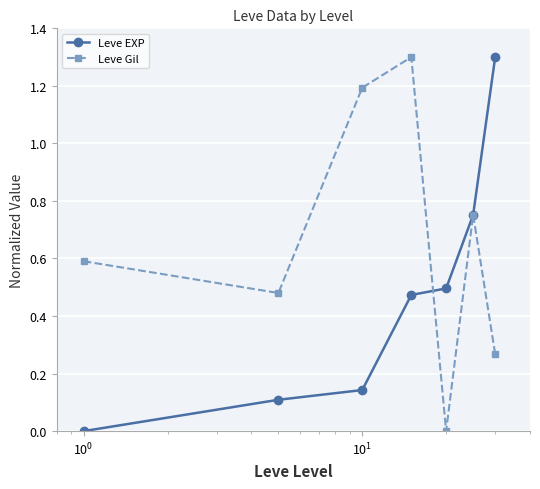

At how many categories does at least one series exceed 1?

3